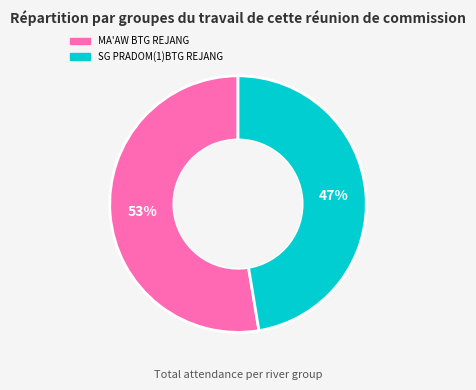

What is the largest slice in the pie chart?

MA'AW BTG REJANG